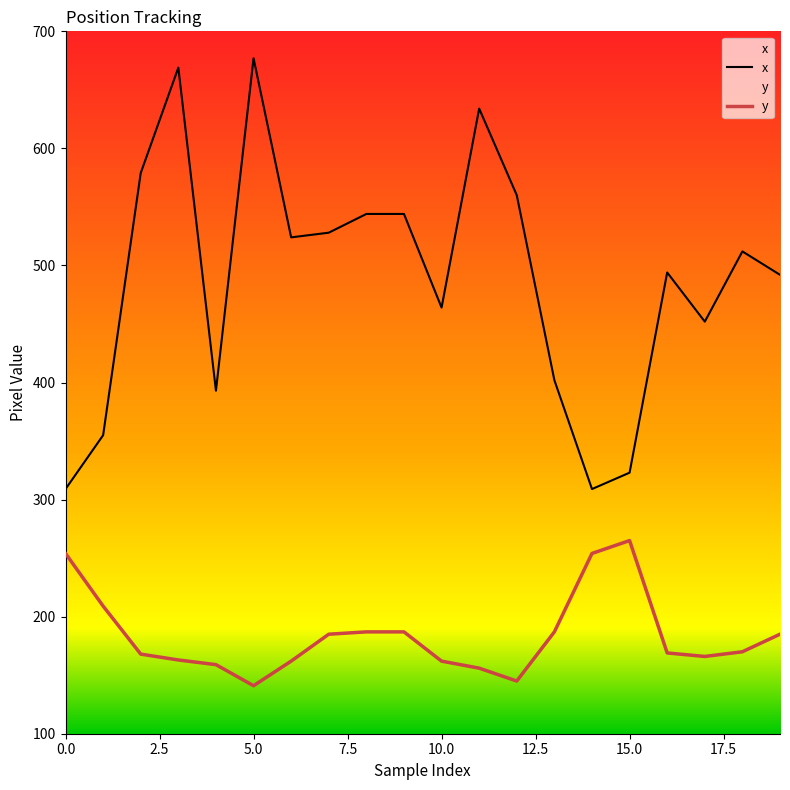

True or false: x and y intersect in this chart.

False